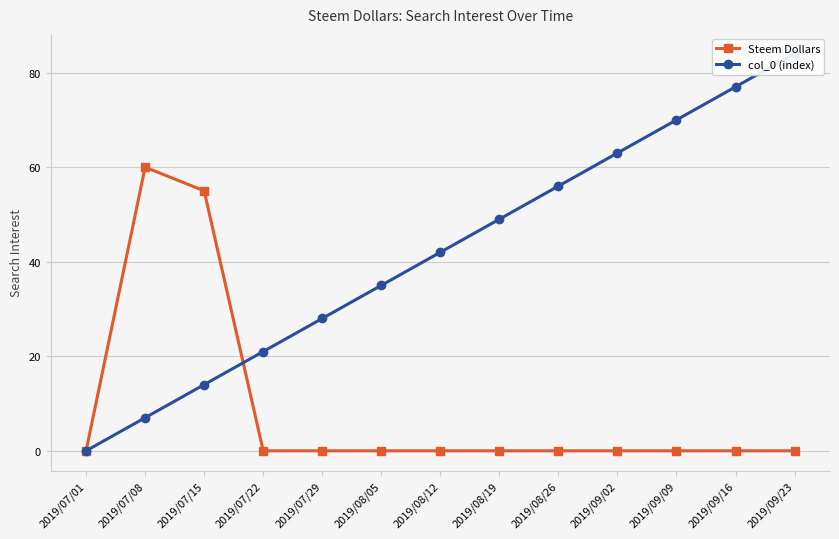

The value of col_0 (index) at 2019/08/12 is 42. True or false?

True